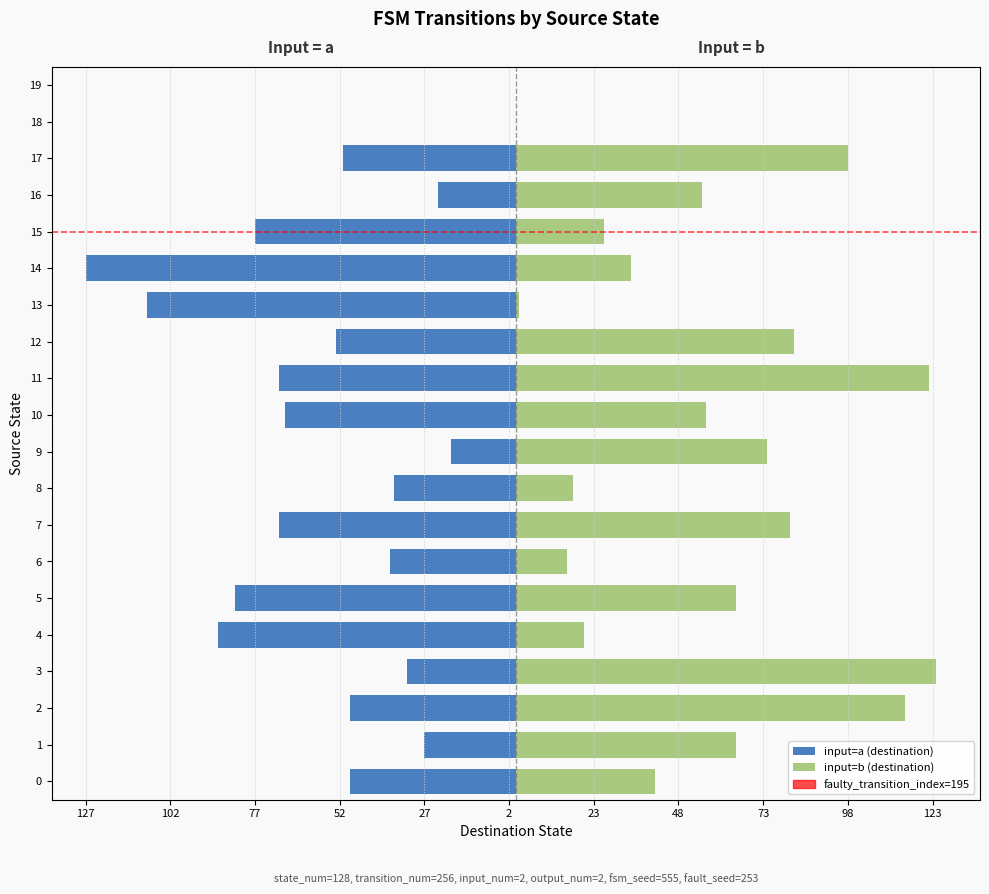

Rank the series by their average value, from highest to lowest.

input=b (destination), input=a (destination)